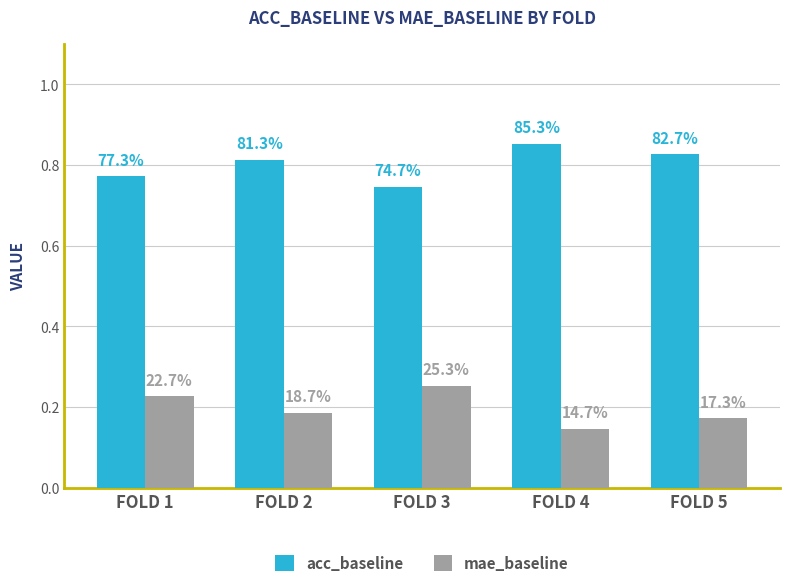

Does the chart contain stacked bars?

No